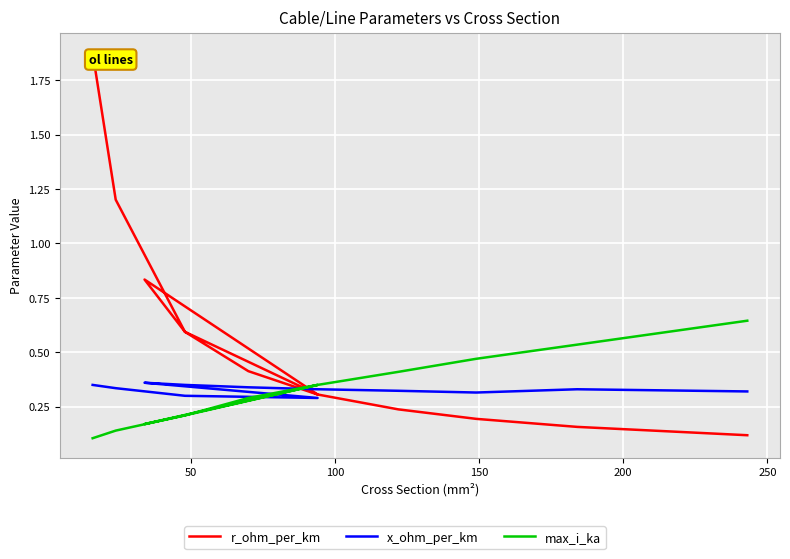

Is this an area chart (filled region under the line)?

No